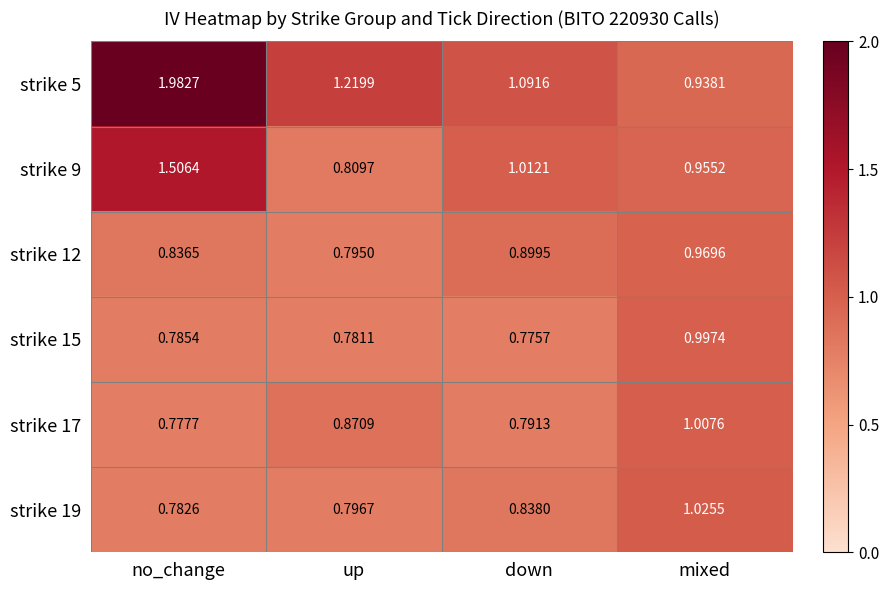

Which label corresponds to the smallest value in the chart?

down